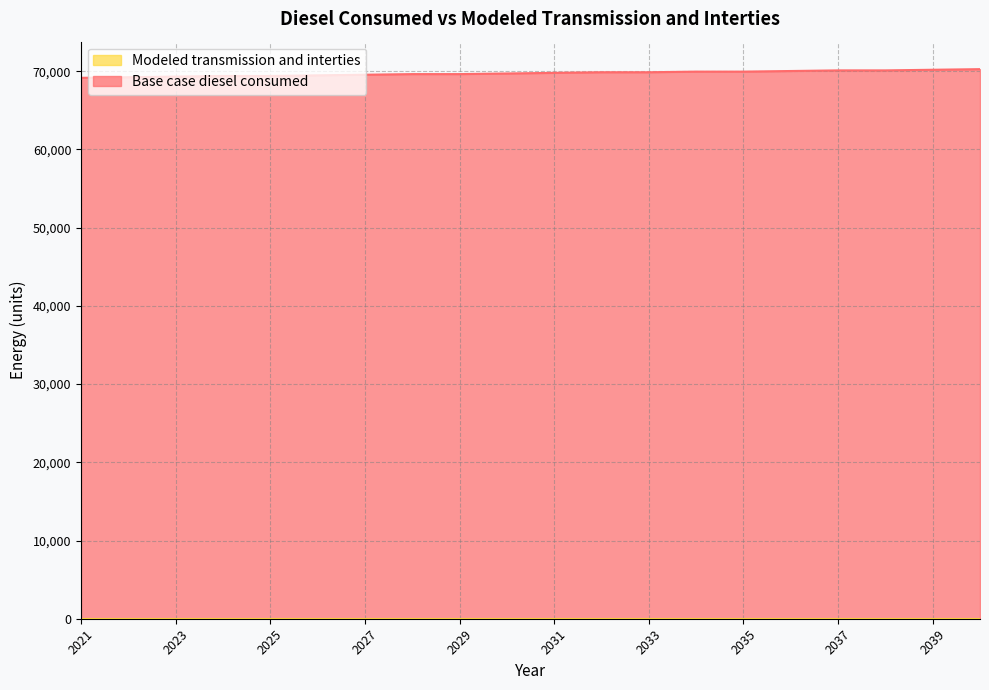

Reading right to left, transcribe all the data shown in this chart.

2040=70261.0	2039=70181.8	2038=70102.6	2037=70102.6	2036=70023.4	2035=69944.2	2034=69944.2	2033=69865.0	2032=69865.0	2031=69785.8	2030=69706.6	2029=69627.3	2028=69627.3	2027=69548.1	2026=69468.9	2025=69389.7	2024=69389.7	2023=69310.5	2022=69231.3	2021=69152.1